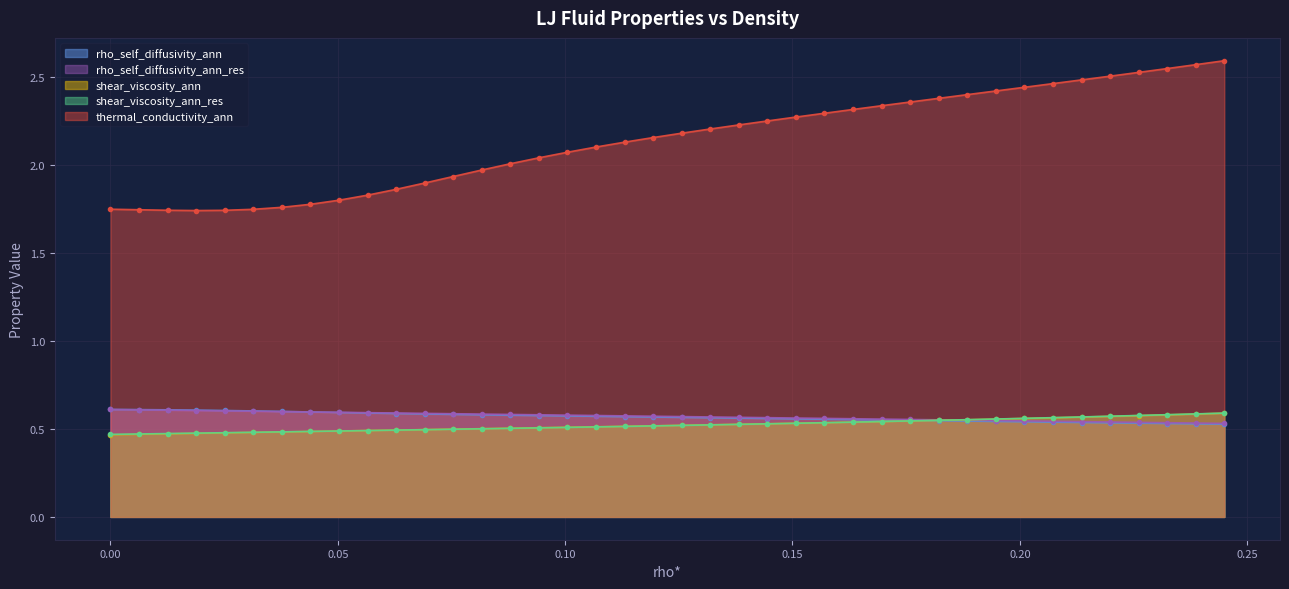

Which series has the largest total across all categories?

thermal_conductivity_ann